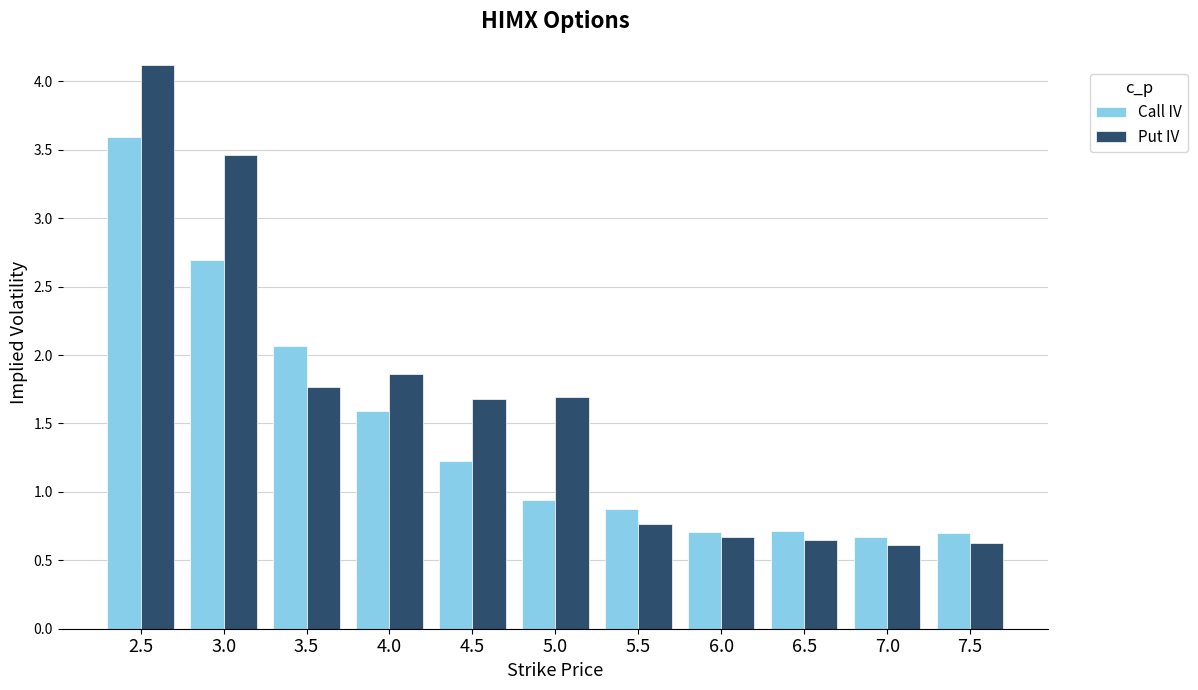

What is the value of the Call IV bar at the 8th from the left?

0.7